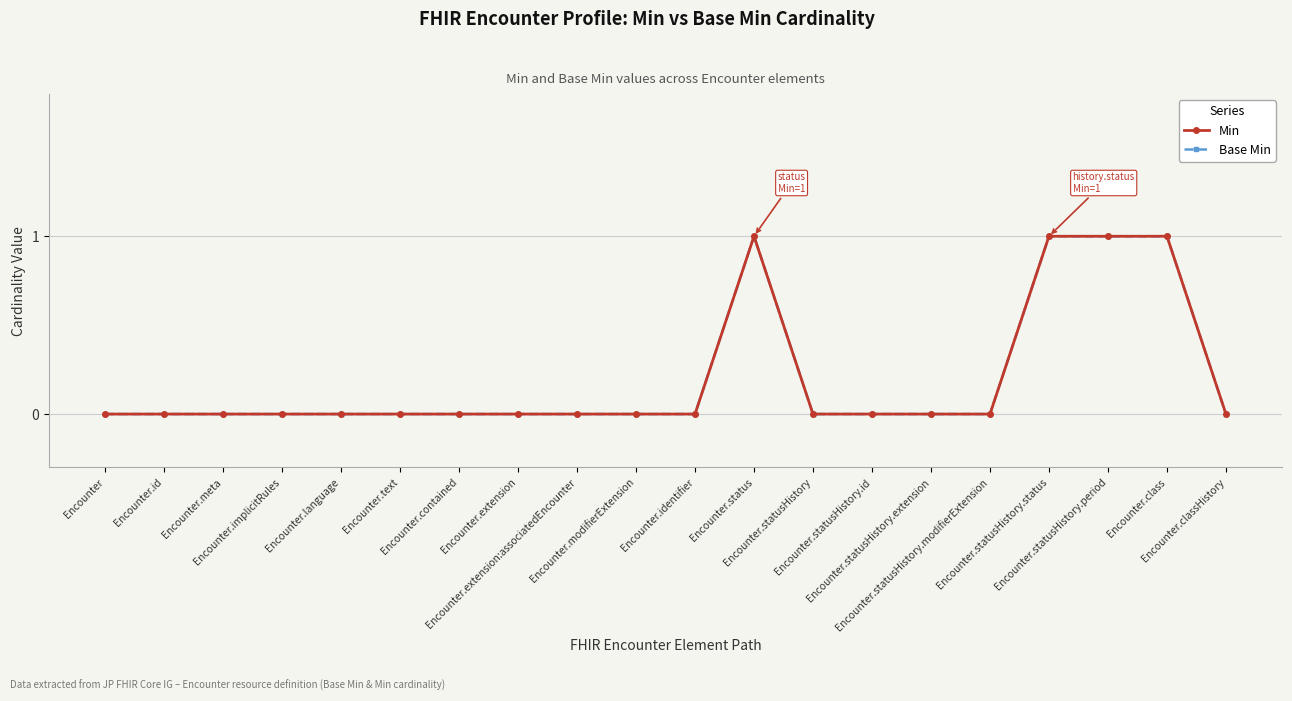

Between Encounter.class and Encounter.statusHistory.extension, which is larger?

Encounter.class